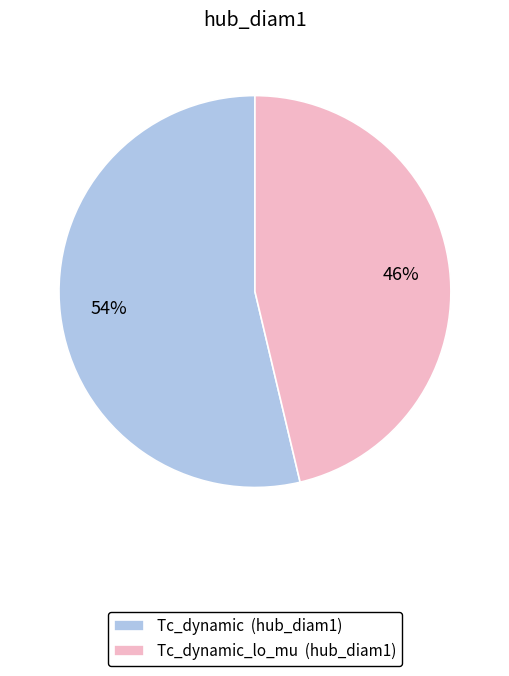

To the nearest percent, what is the average slice percentage?

50%